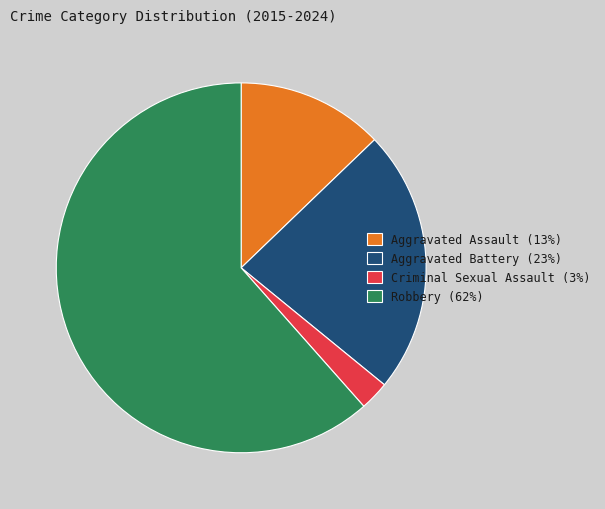

Between Criminal Sexual Assault (3%) and Aggravated Assault (13%), which is larger?

Aggravated Assault (13%)